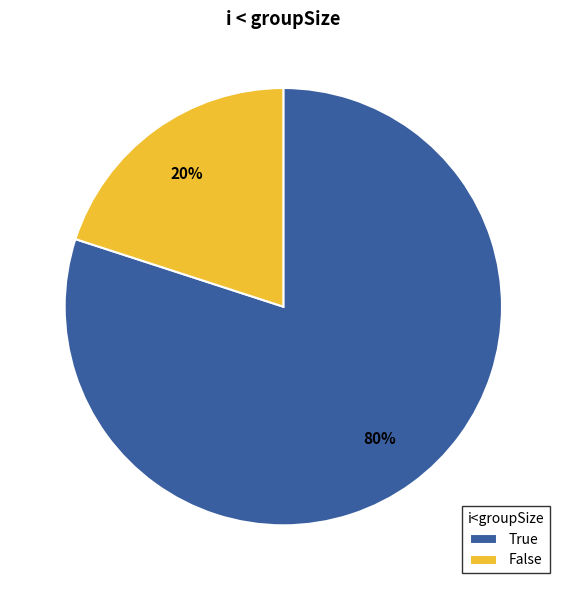

To the nearest percent, what portion does True represent?

80%